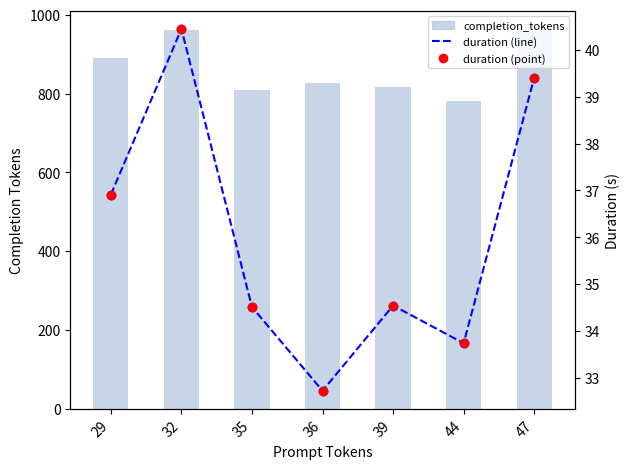

At which label does duration reach its peak?

32